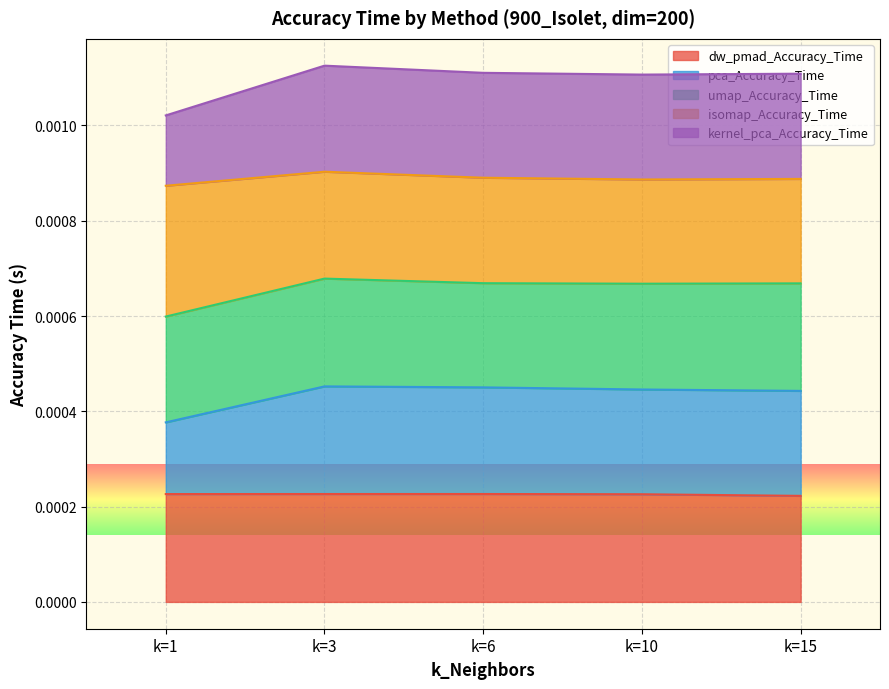

What are all the series names shown in the legend?

dw_pmad_Accuracy_Time, pca_Accuracy_Time, umap_Accuracy_Time, isomap_Accuracy_Time, kernel_pca_Accuracy_Time